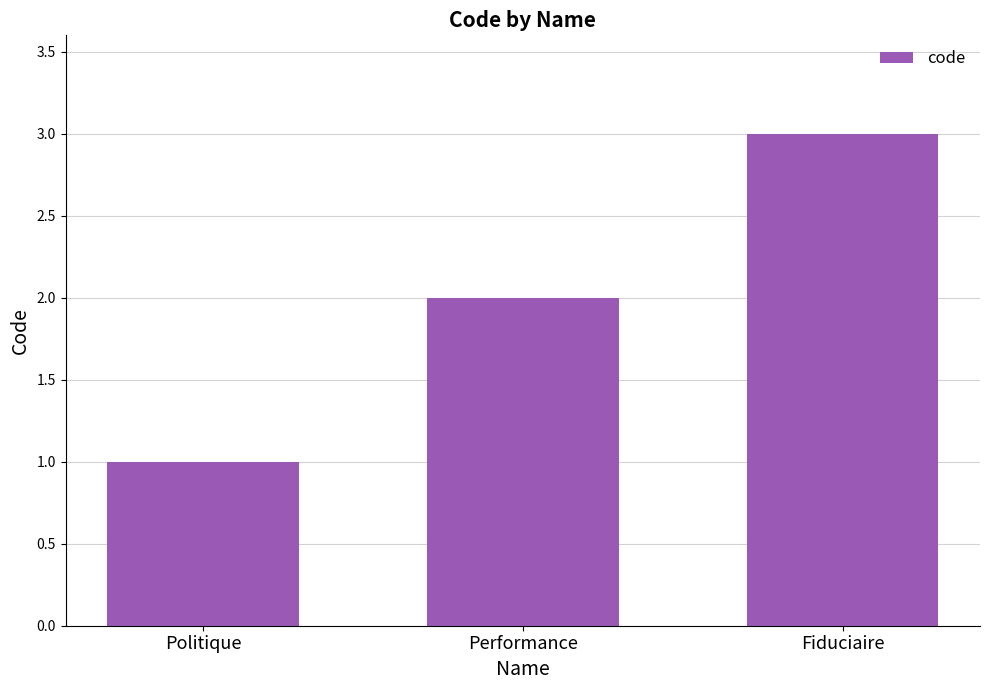

What is the average value?

2